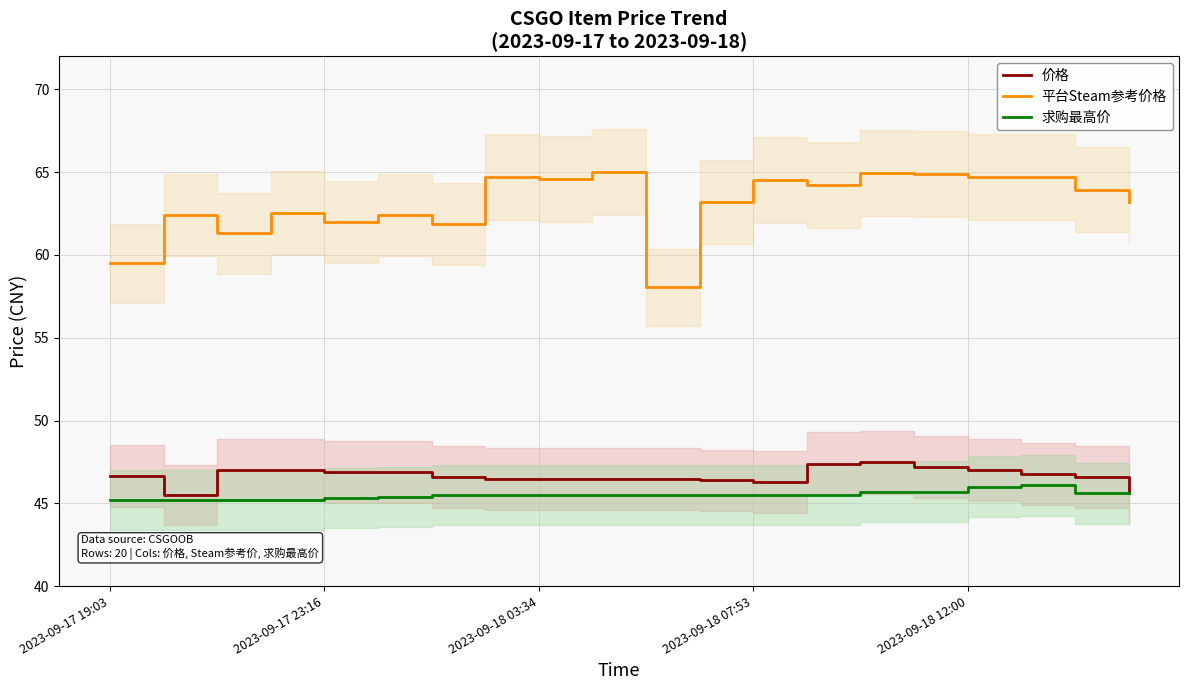

True or false: 求购最高价 and 平台Steam参考价格 cross at least once.

False